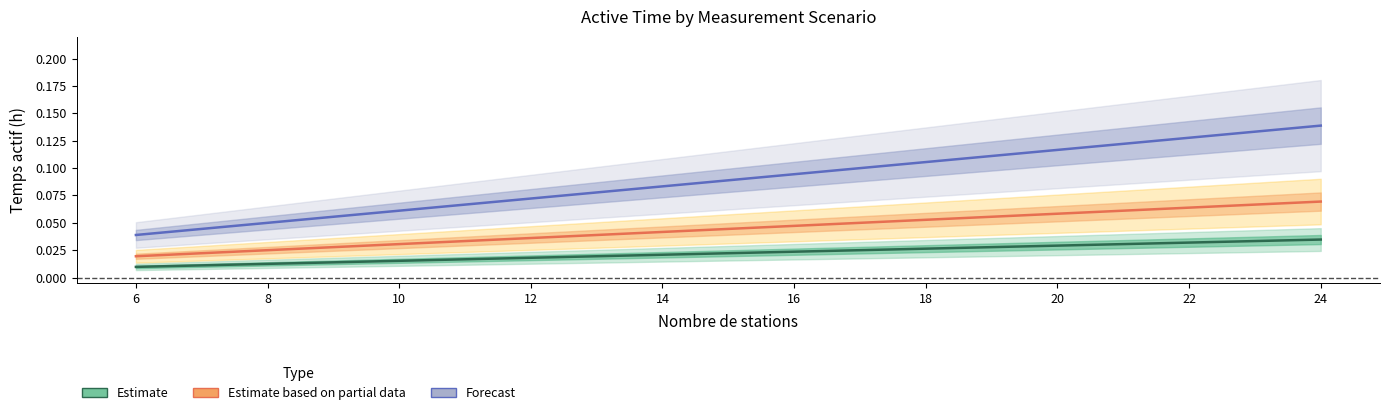

True or false: Forecast (4 meas/day) and Estimate (1 meas/day) intersect in this chart.

False